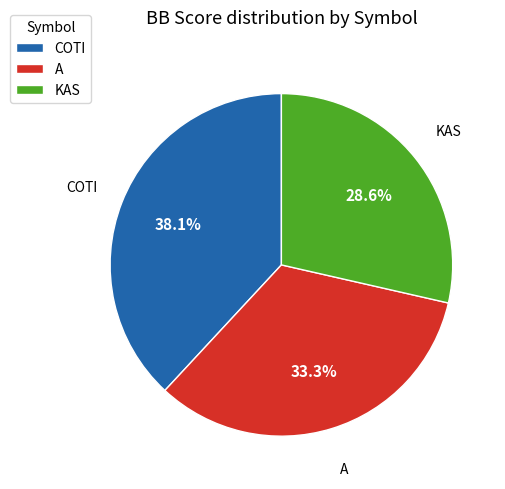

Does any single category account for the majority?

No